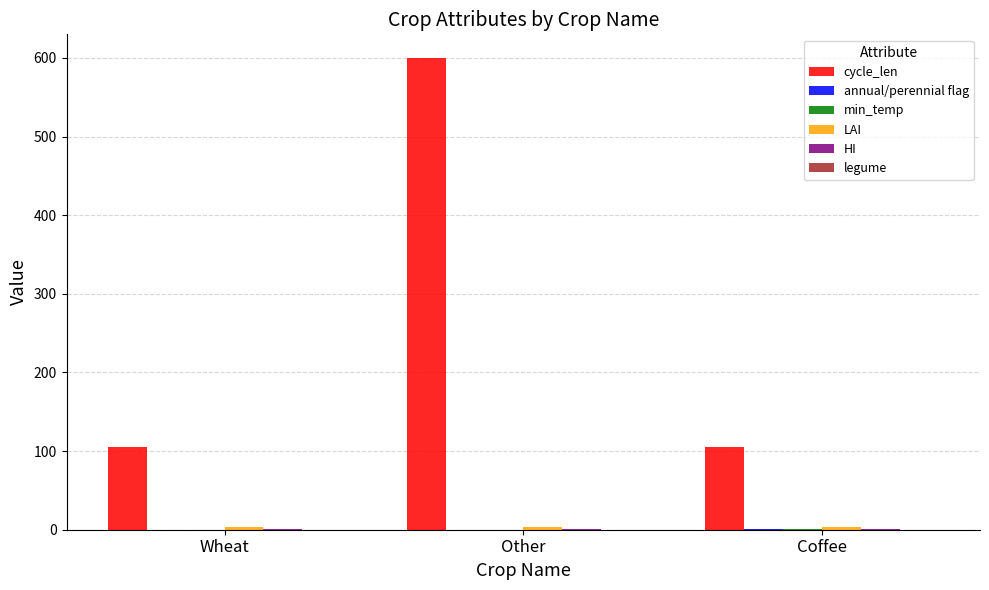

Between Other and Coffee, which series saw the biggest shift?

cycle_len